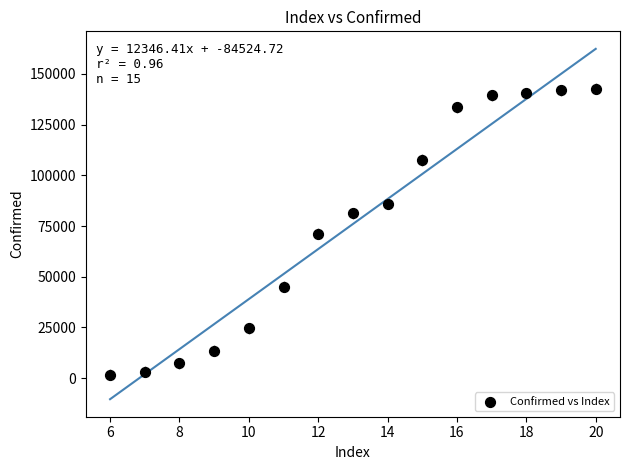

What is the range of Y values (max minus min)?

140993